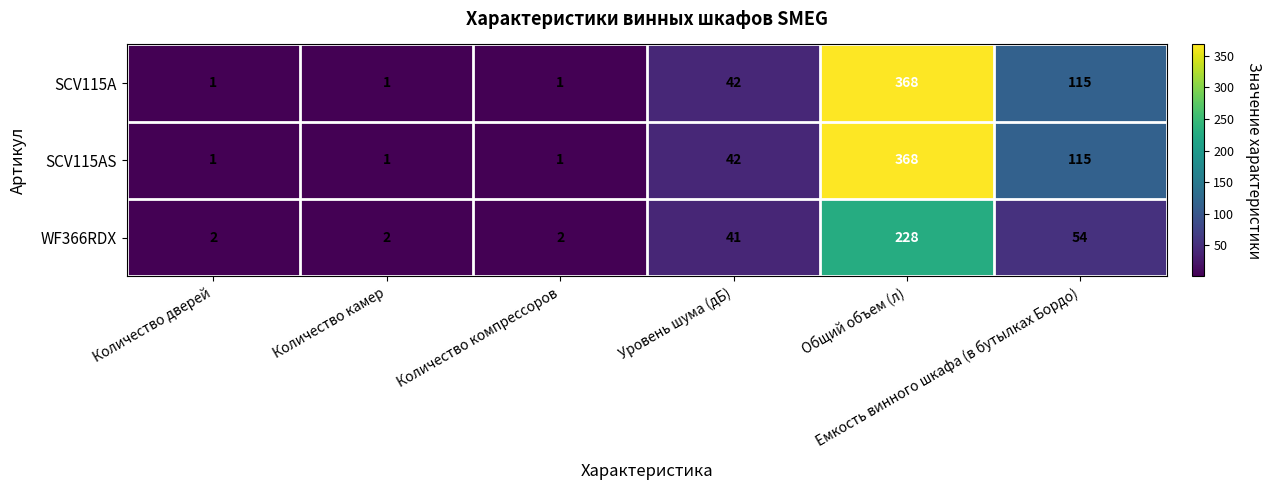

How many data points in SCV115AS are less than 42?

3